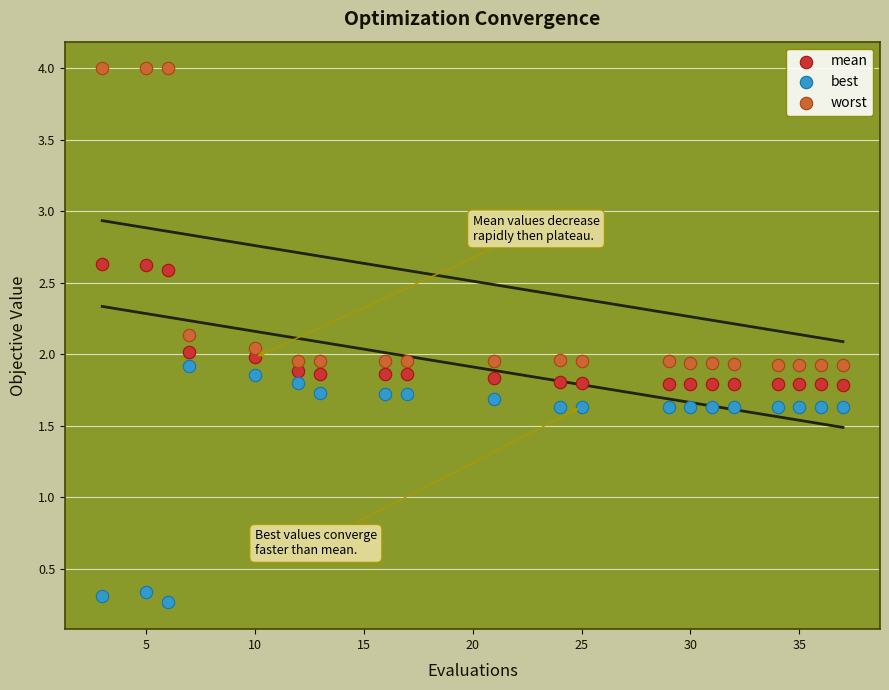

Which series reaches the maximum Y coordinate?

worst